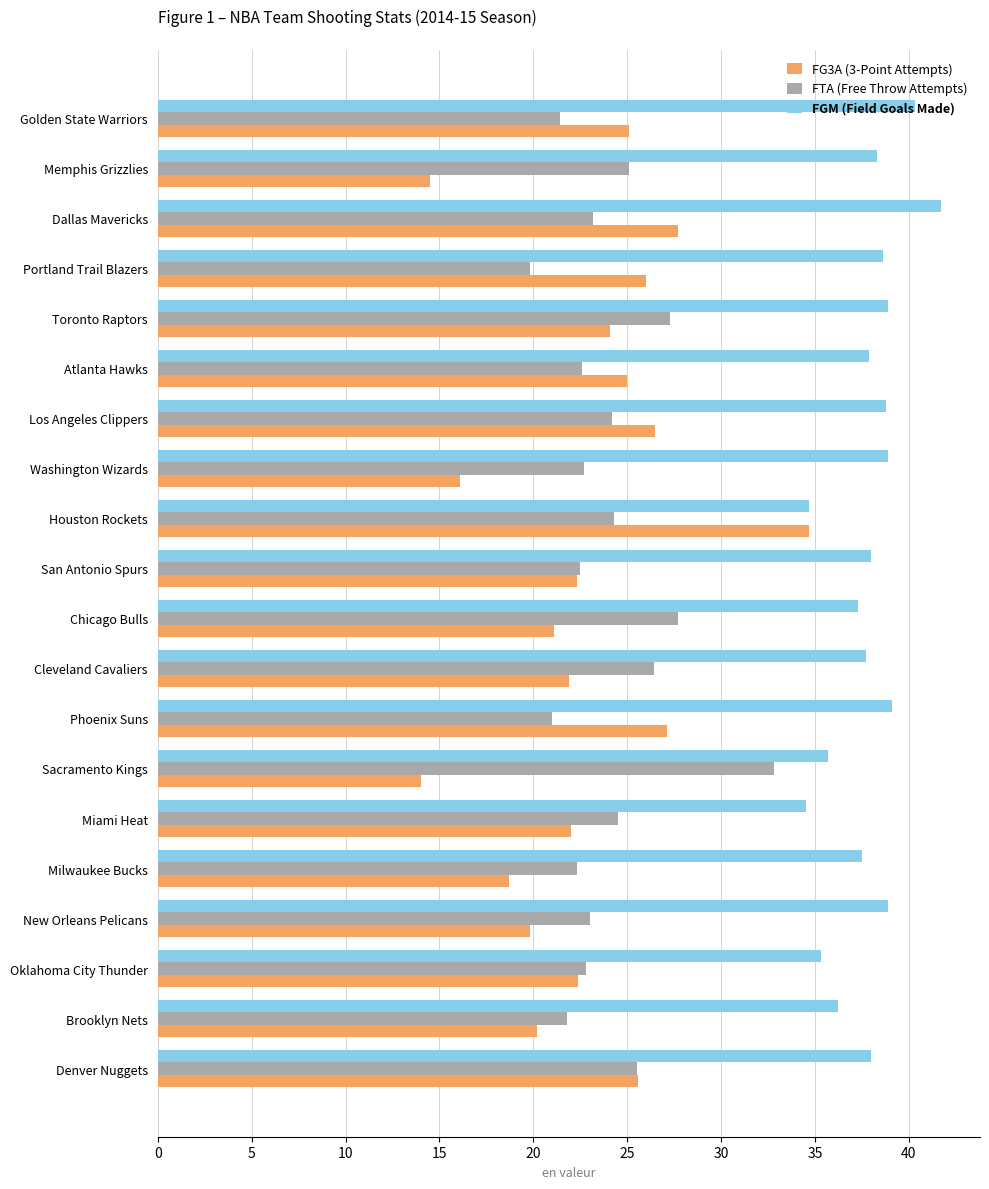

Read the FGM (Field Goals Made) value at Atlanta Hawks.

37.9